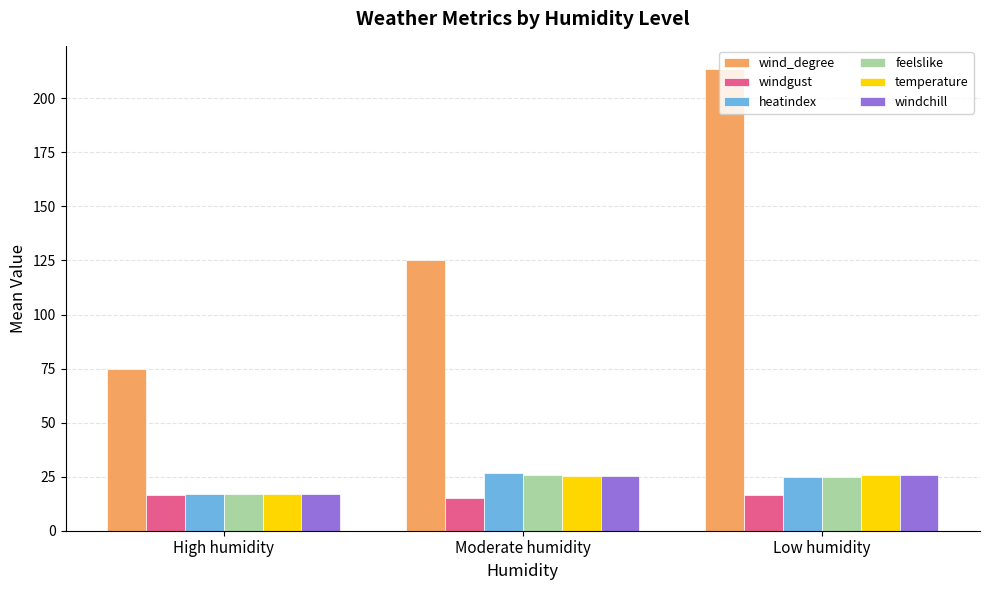

The value of windgust at Low humidity is 25.4. True or false?

False